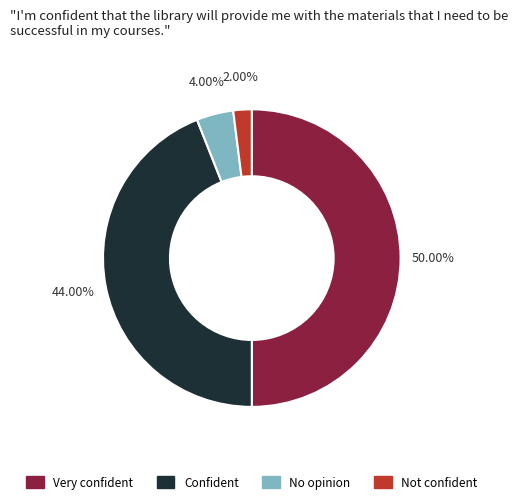

How many slices are in this pie chart?

4